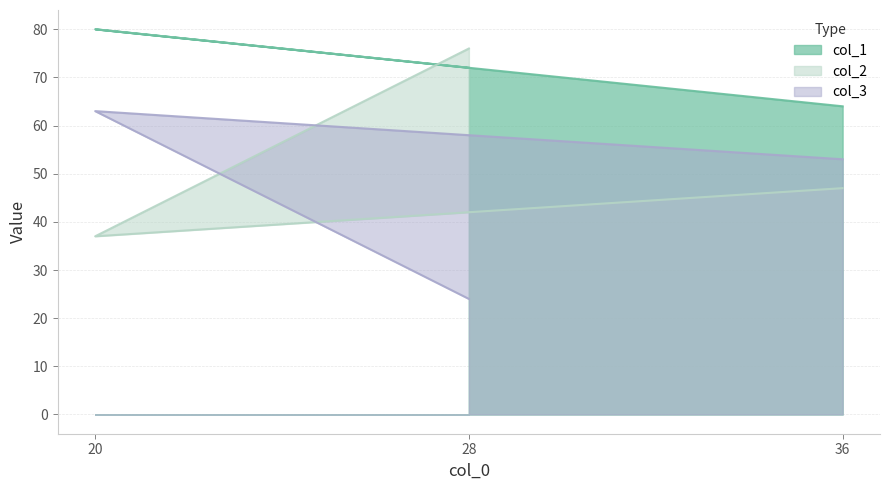

What is the minimum value for col_1?

64